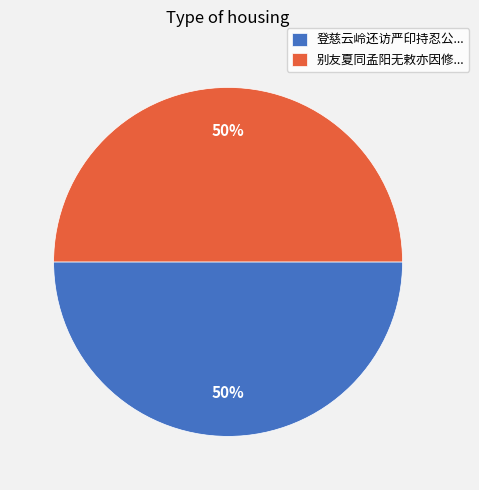

What percentage is the 登慈云岭还访严印持忍公... slice, to the nearest percent?

50%